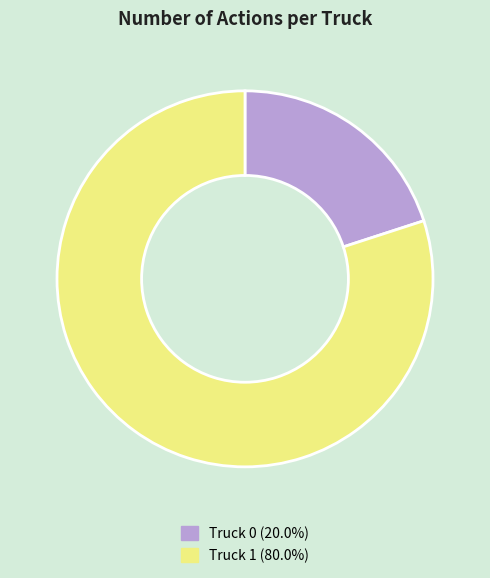

Which slice is the largest?

Truck 1